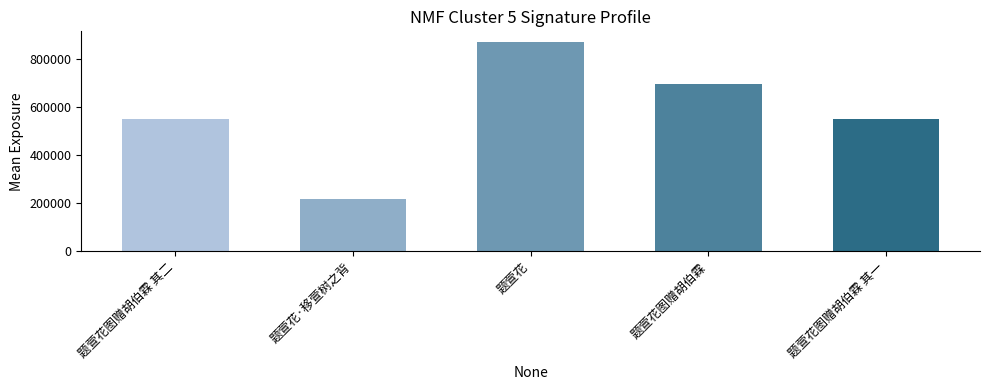

The chart shows a value of 552536 at 题萱花图赠胡伯霖 其一. True or false?

True